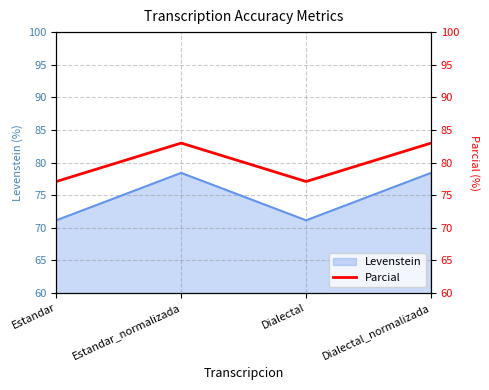

What is the ratio of the value at Estandar_normalizada to the value at Dialectal_normalizada?

1.0